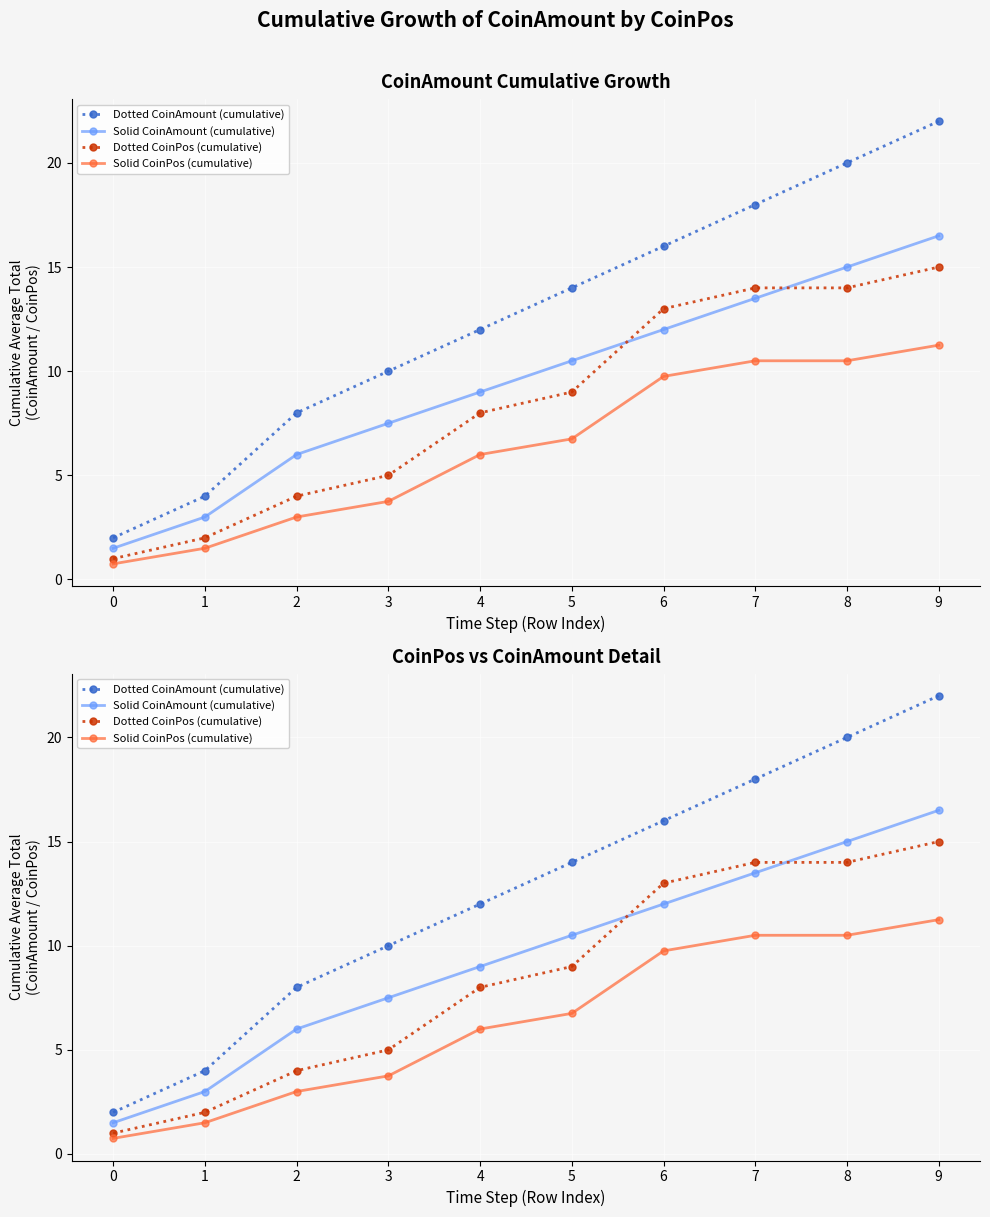

How many lines are shown in the chart?

4